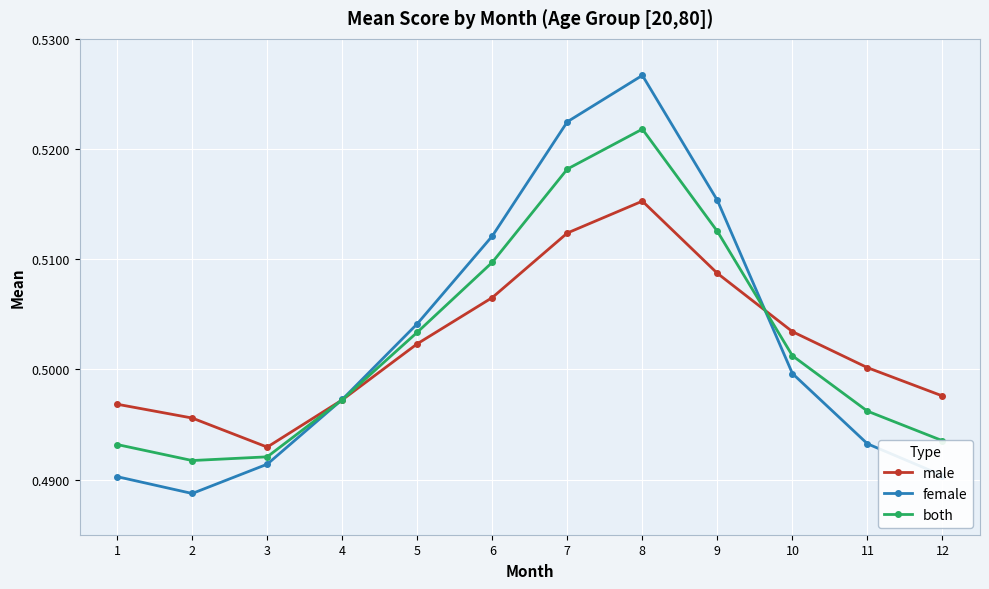

Is the value of both at 10 greater than the value of female at 3?

Yes